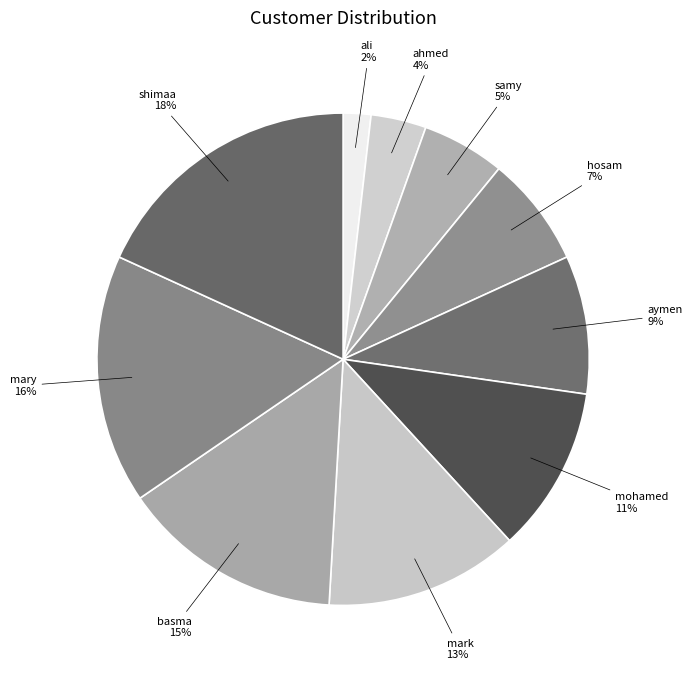

Is the sum of ahmed and samy greater than half?

No